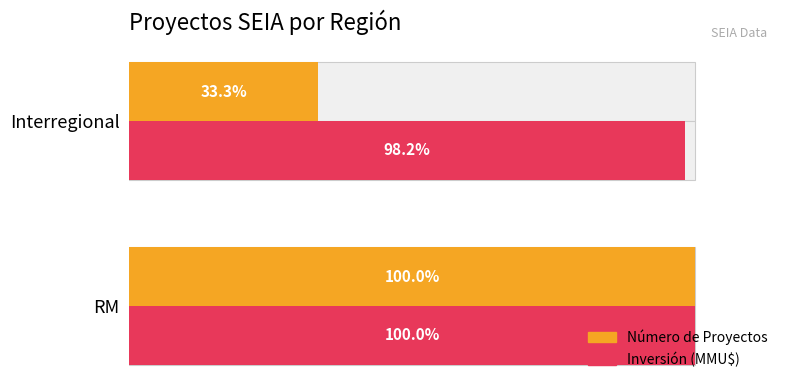

What is the total value across all series at Interregional?

131.5